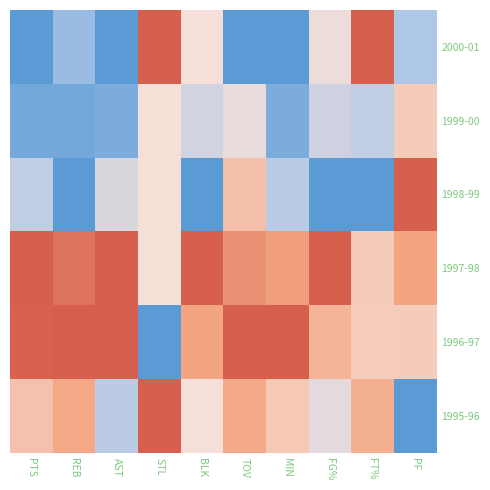

Reading left to right, list all the values displayed in this chart.

2000-01: PTS=0.0	REB=0.2	AST=0.0	STL=1.0	BLK=0.5	TOV=0.0	MIN=0.0	FG%=0.5	FT%=1.0	PF=0.3
1999-00: PTS=0.1	REB=0.1	AST=0.1	STL=0.5	BLK=0.4	TOV=0.5	MIN=0.1	FG%=0.4	FT%=0.3	PF=0.6
1998-99: PTS=0.3	REB=0.0	AST=0.4	STL=0.5	BLK=0.0	TOV=0.6	MIN=0.3	FG%=0.0	FT%=0.0	PF=1.0
1997-98: PTS=1.0	REB=0.9	AST=1.0	STL=0.5	BLK=1.0	TOV=0.8	MIN=0.8	FG%=1.0	FT%=0.6	PF=0.8
1996-97: PTS=1.0	REB=1.0	AST=1.0	STL=0.0	BLK=0.8	TOV=1.0	MIN=1.0	FG%=0.7	FT%=0.6	PF=0.6
1995-96: PTS=0.6	REB=0.7	AST=0.3	STL=1.0	BLK=0.5	TOV=0.7	MIN=0.6	FG%=0.4	FT%=0.7	PF=0.0